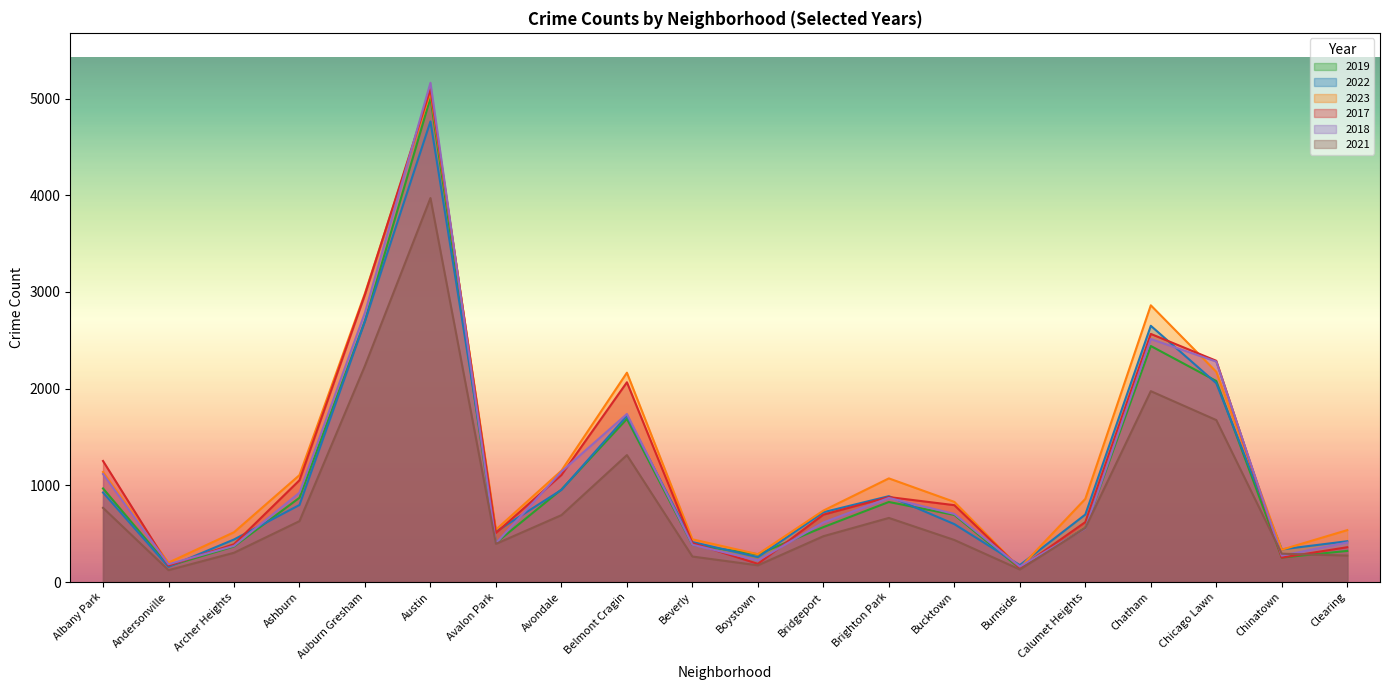

List the series in order of their peak value, highest first.

2018, 2017, 2023, 2019, 2022, 2021